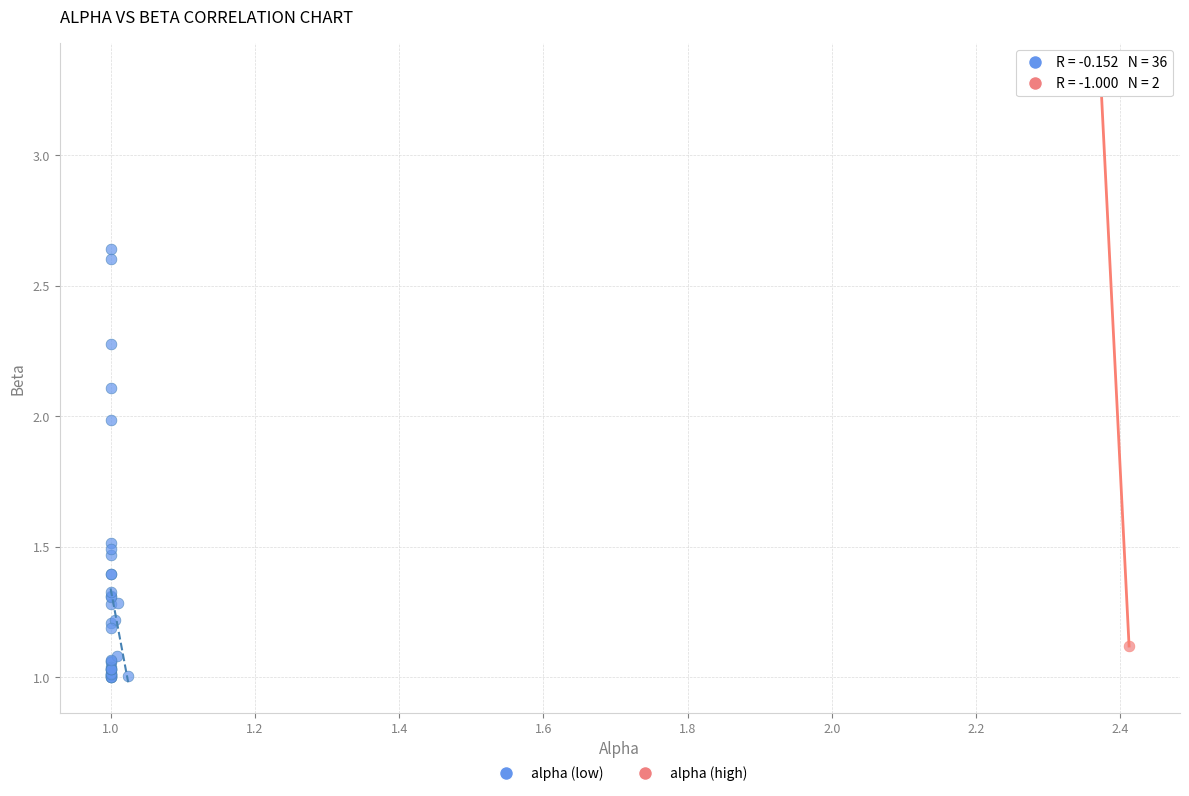

What are all the series names shown in the legend?

alpha (low), alpha (high)